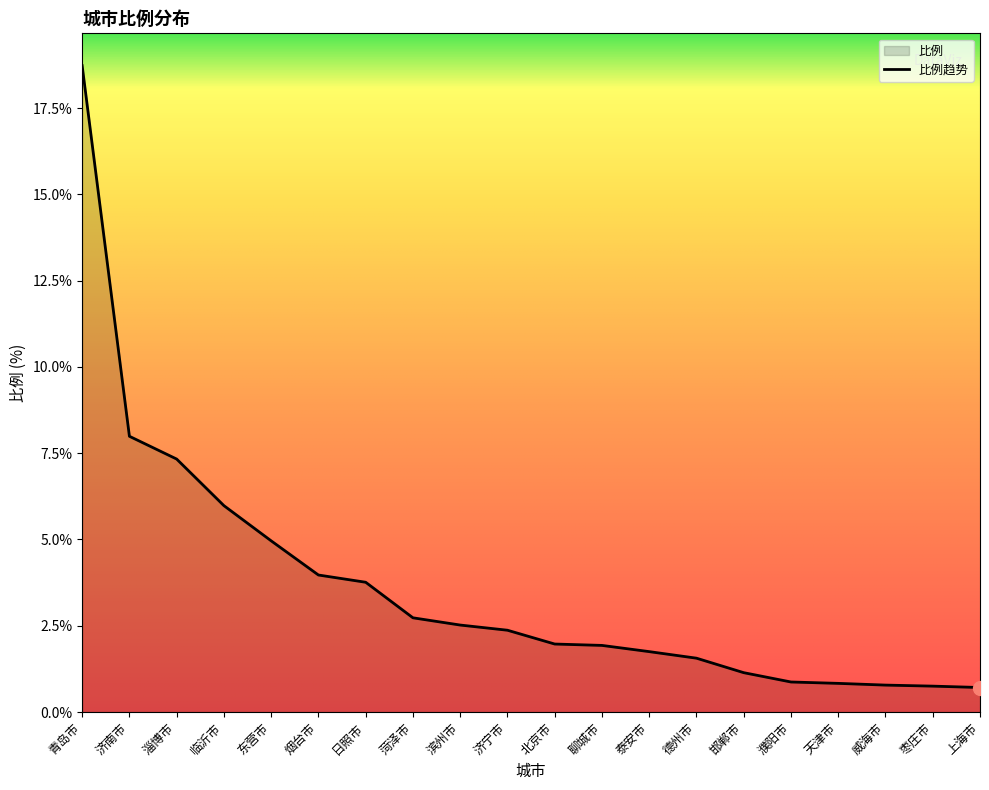

Which category has the highest value across all series?

青岛市